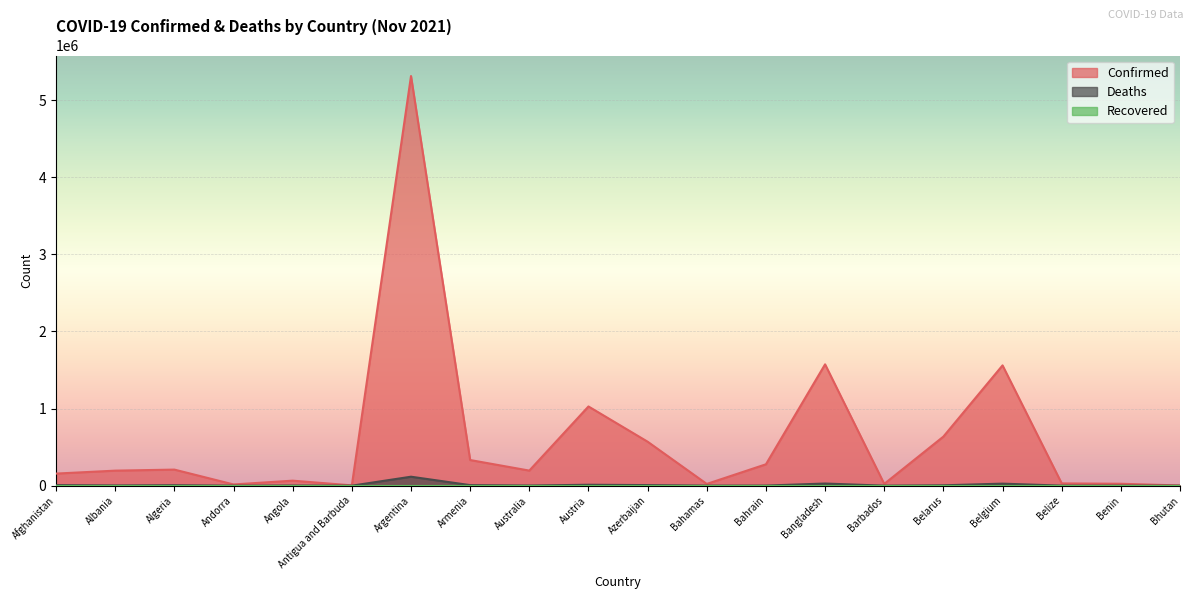

Read the Confirmed value at Austria.

1027274